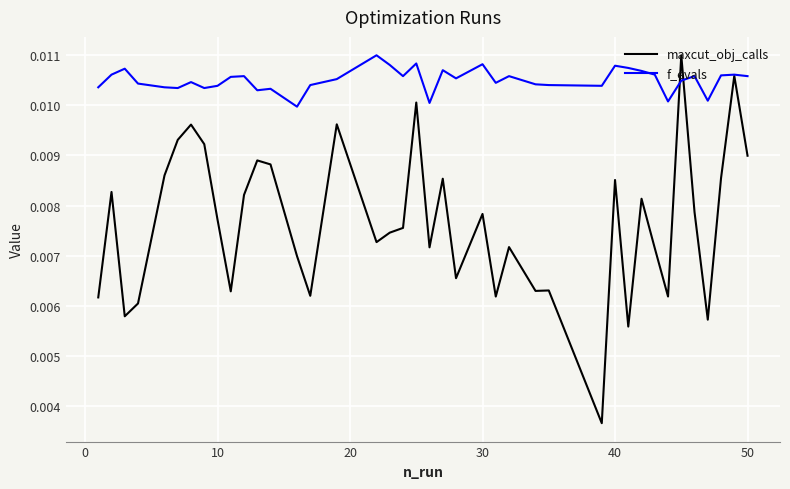

True or false: f_evals has more than 0 interior local peaks.

True